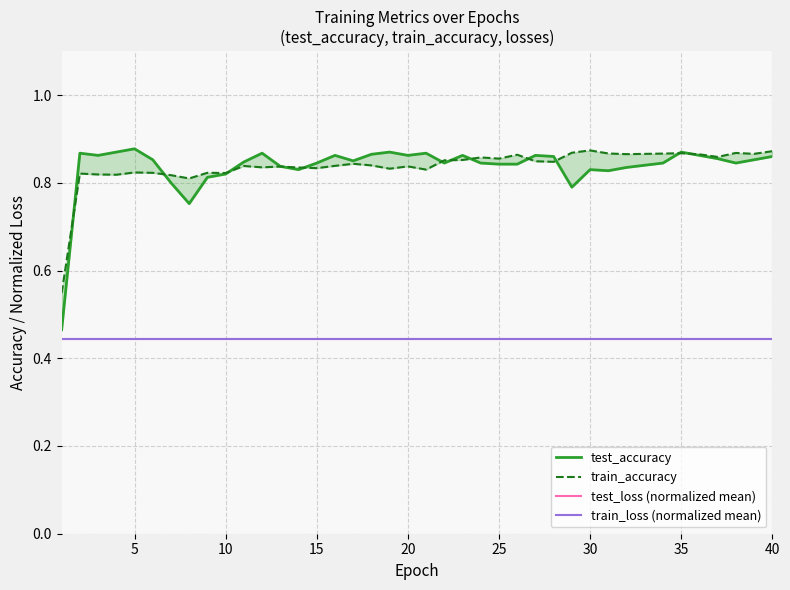

At how many categories does at least one series exceed 0?

40